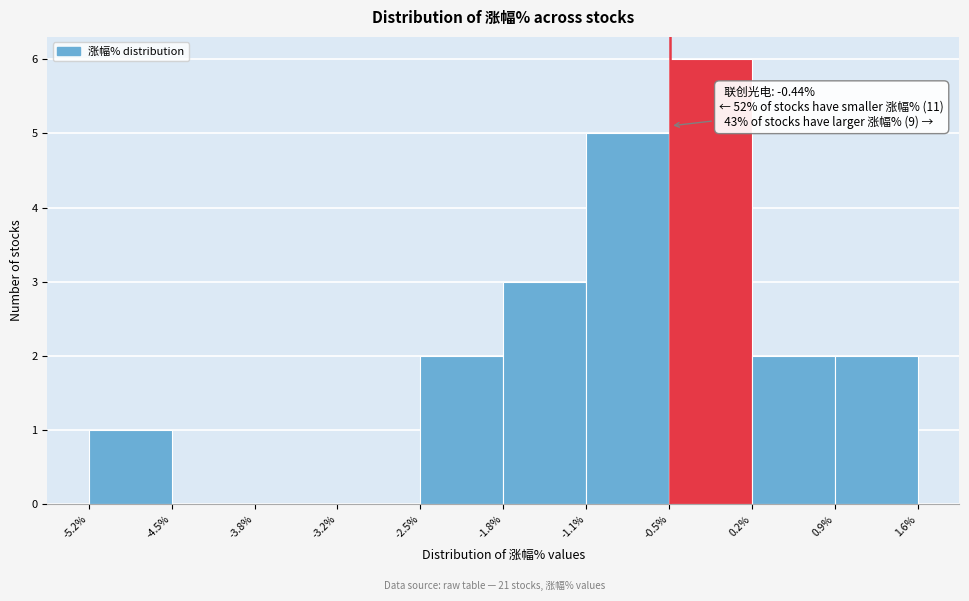

Which range on the x-axis has the tallest bar?

-0.5% to 0.2%